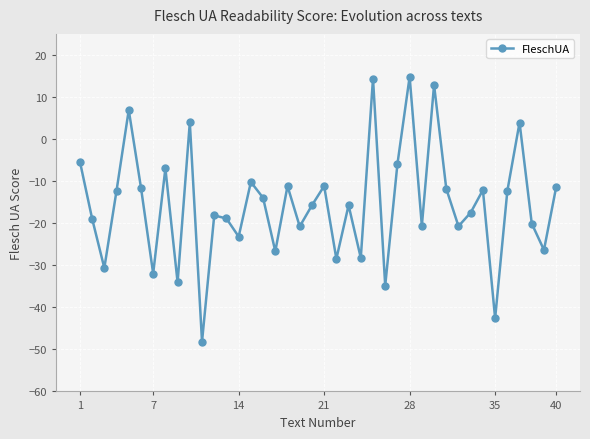

What is the maximum value shown in the chart?

14.8